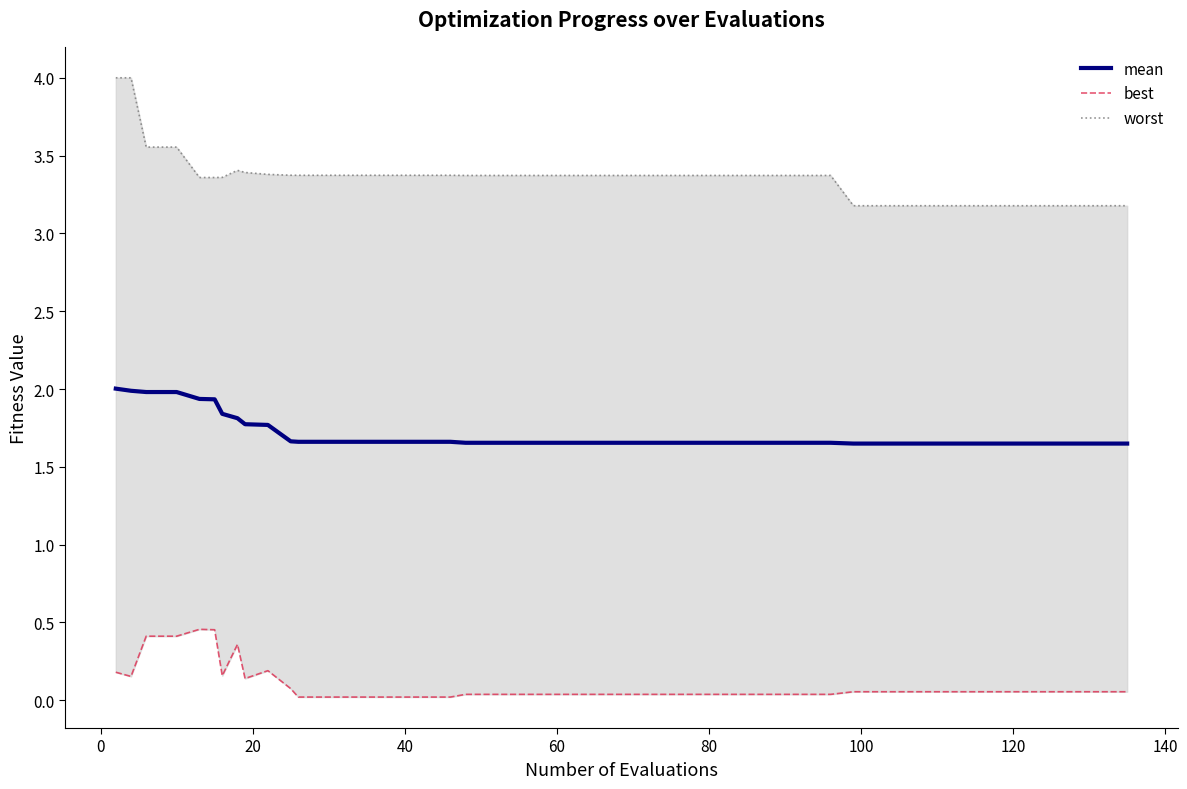

What is the maximum value for mean?

2.0